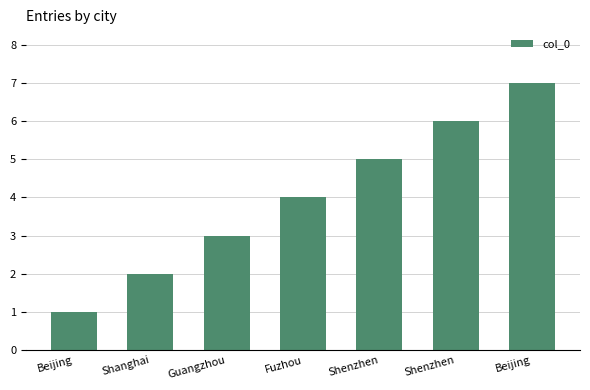

Count the number of data series in this chart.

1